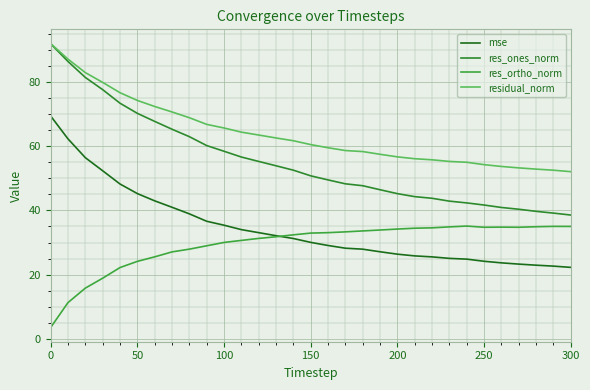

Does the chart have visible grid lines?

Yes